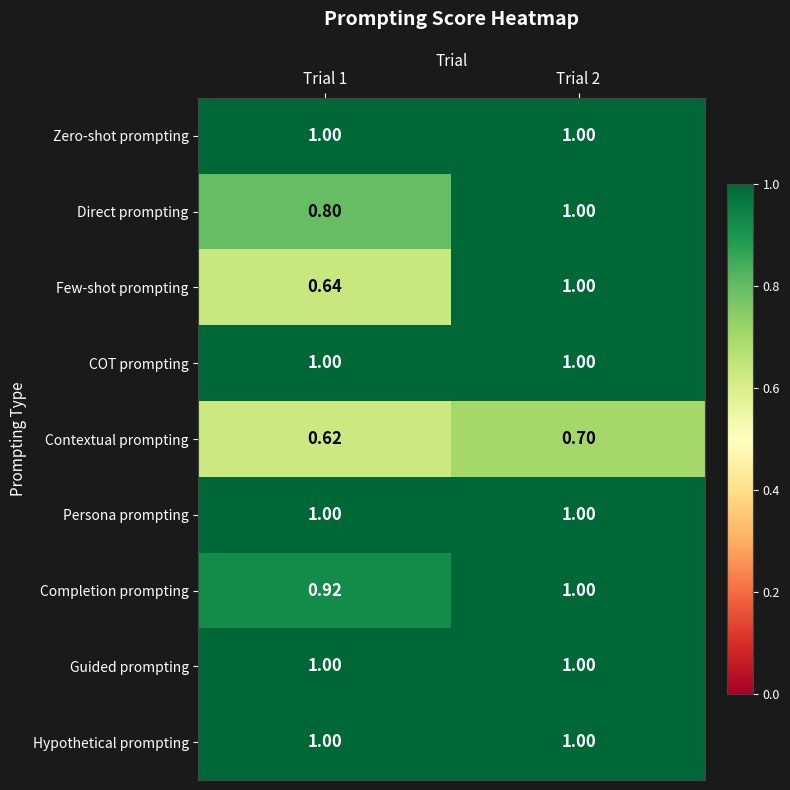

Between Trial 1 and Trial 2, which series saw the biggest shift?

Few-shot prompting